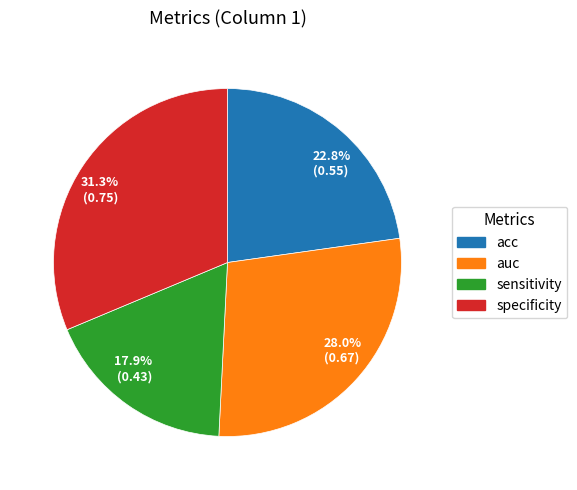

How many segments does this pie chart have?

4